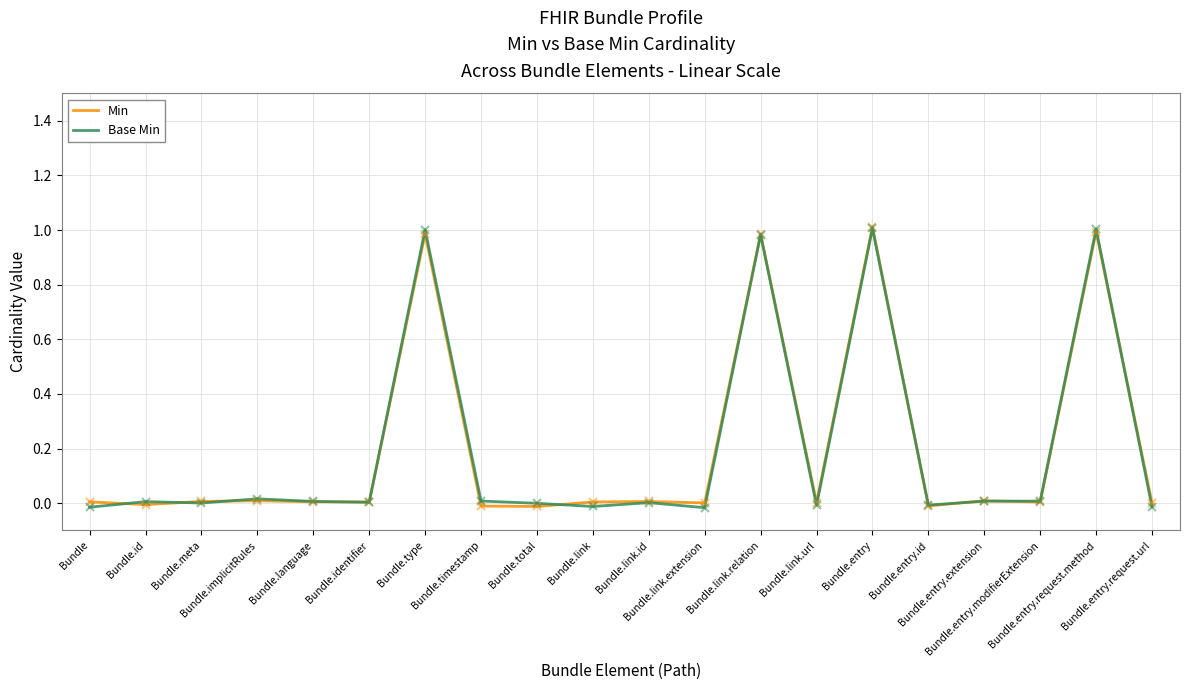

How many values in the Base Min series are below 0?

7